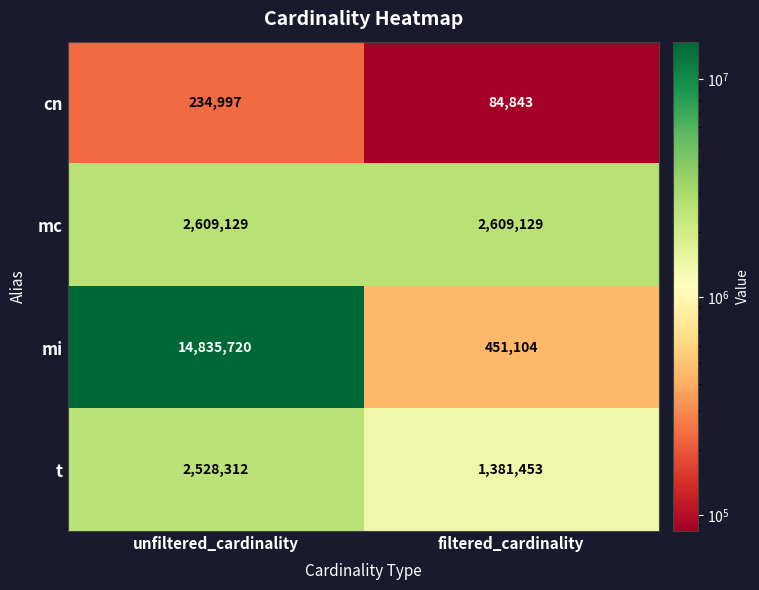

At which category does the chart reach its minimum across all series?

filtered_cardinality